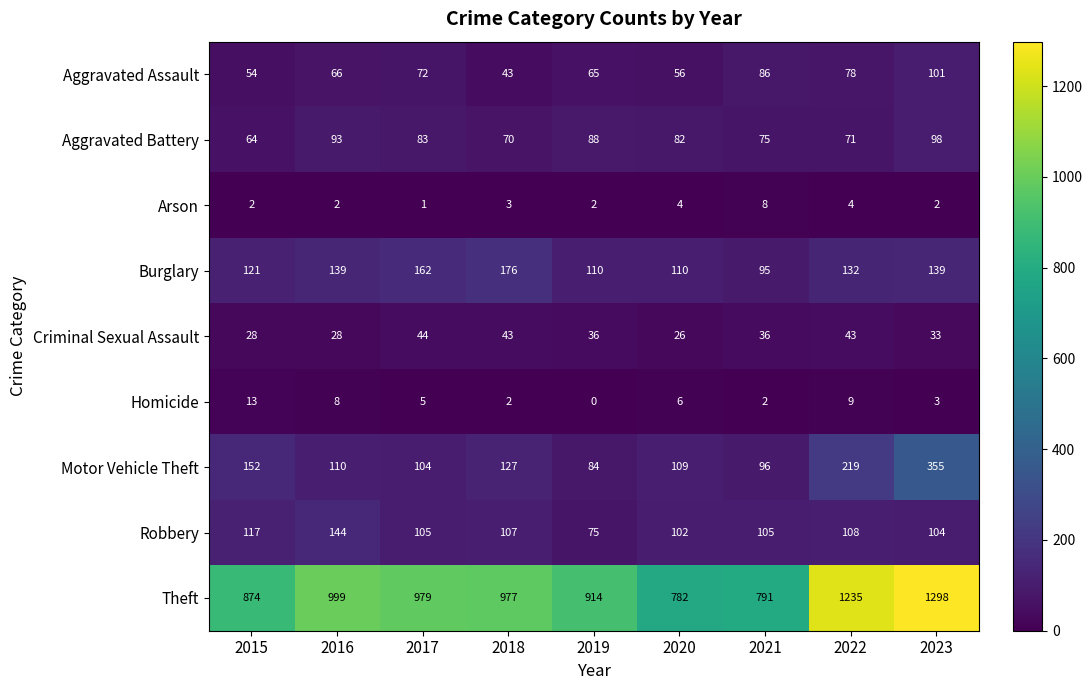

What is the average value of the Aggravated Battery series?

80